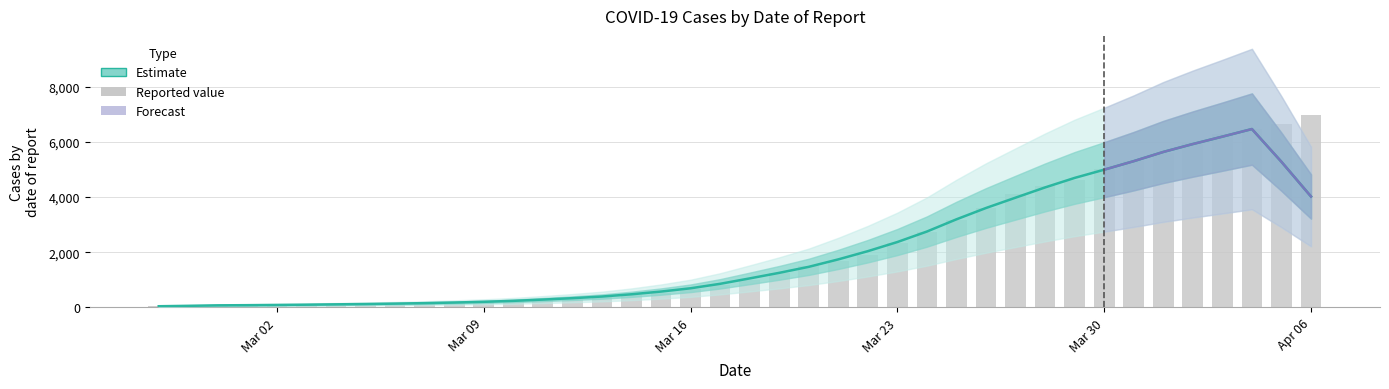

Is it true that the value at 2020-02-27 is 85?

False